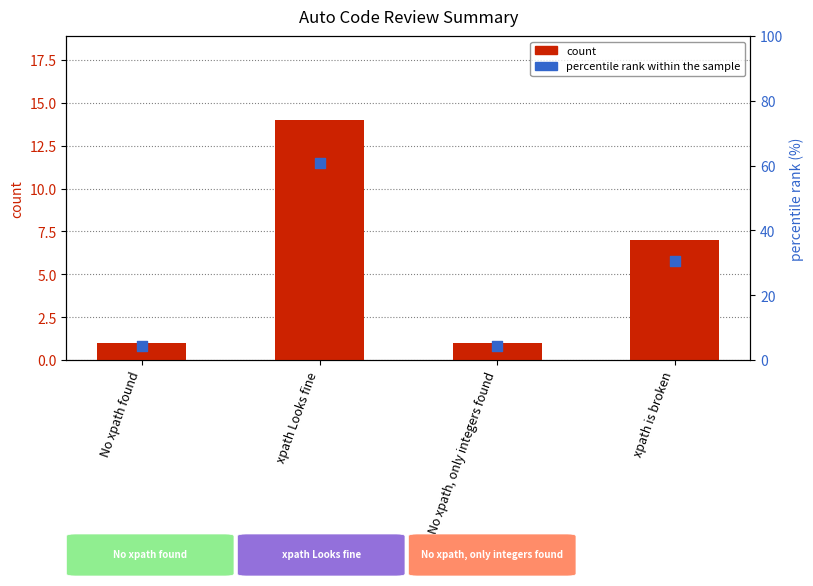

What are all the series names shown in the legend?

count, percentile rank within the sample